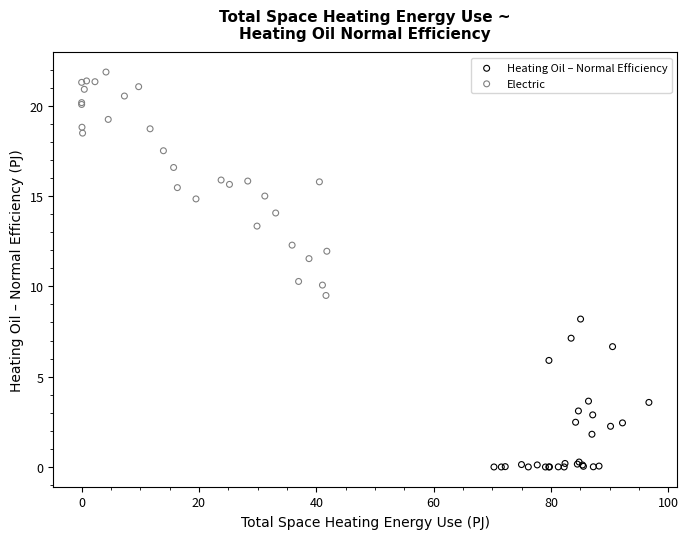

What are all the series names shown in the legend?

Heating Oil – Normal Efficiency, Electric